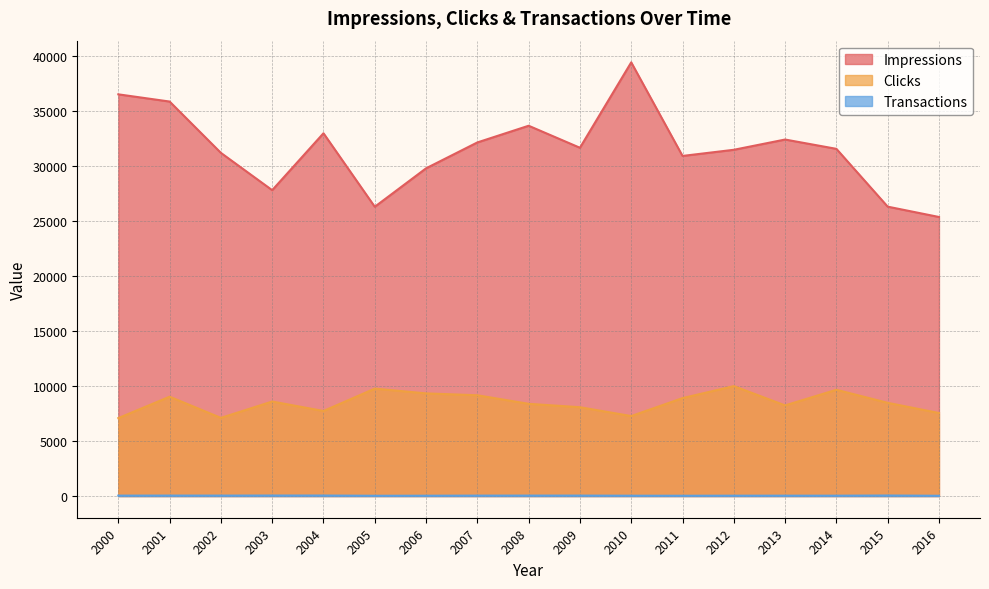

What is the difference between the maximum and minimum values in the Transactions series?

23